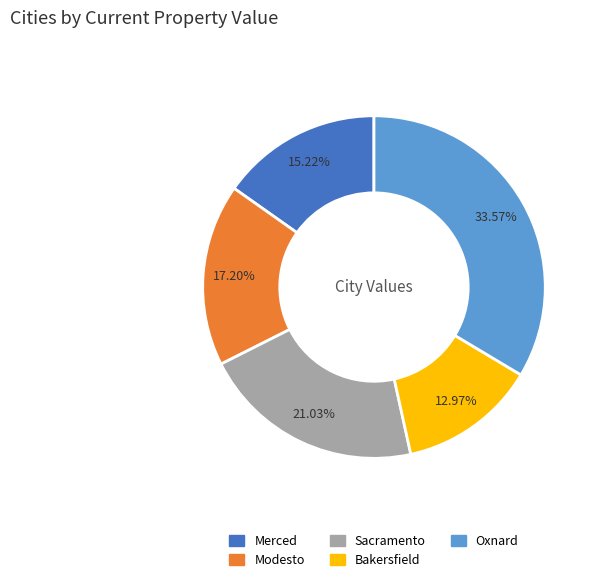

To the nearest percent, what is the difference between the Merced and Oxnard slice percentages?

18%